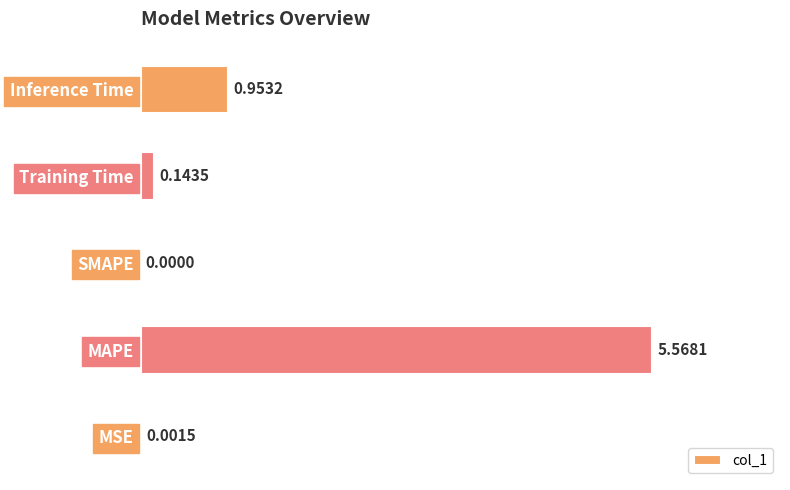

Between MSE and SMAPE, which is larger?

MSE